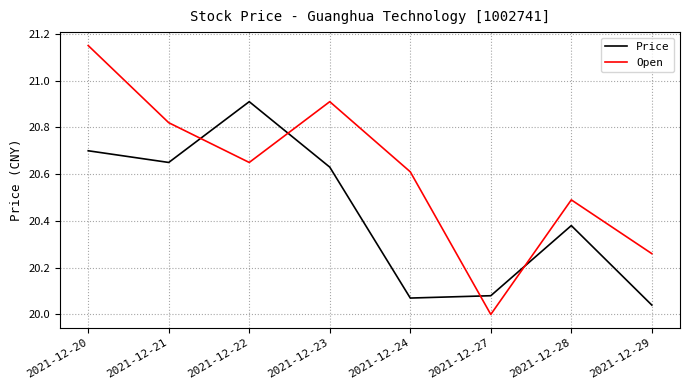

True or false: Open has more than 1 points higher than both neighbors.

True